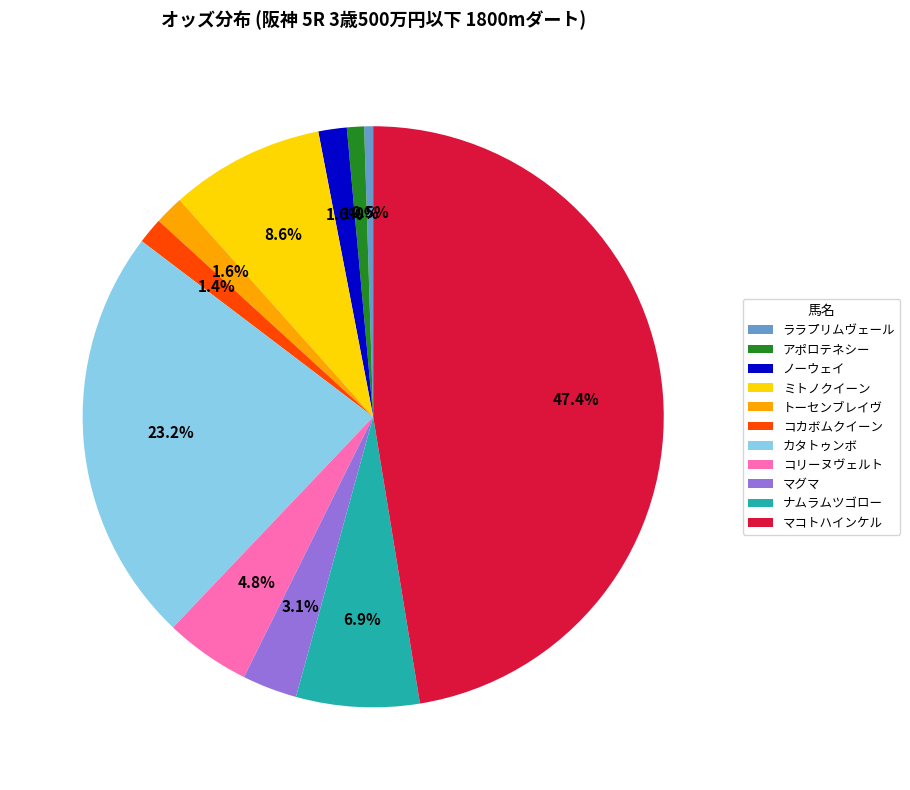

Does any single category account for the majority?

No